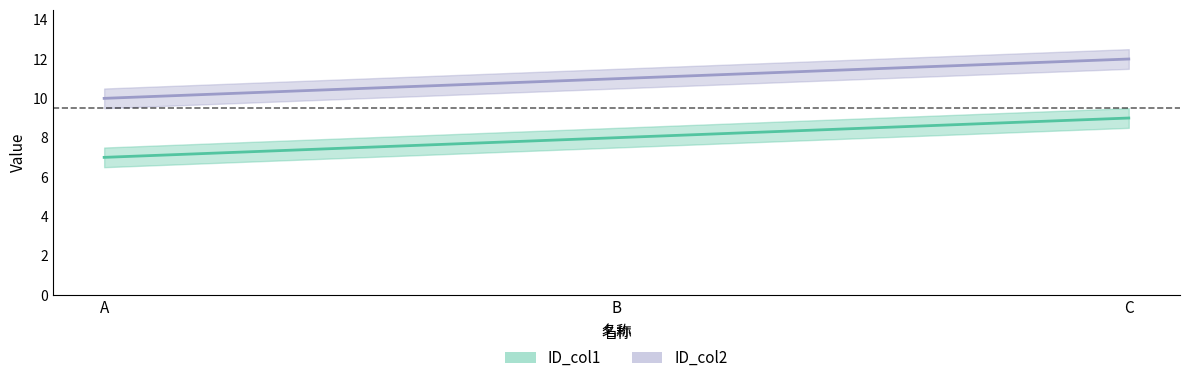

Read the ID_col1 value at A.

7